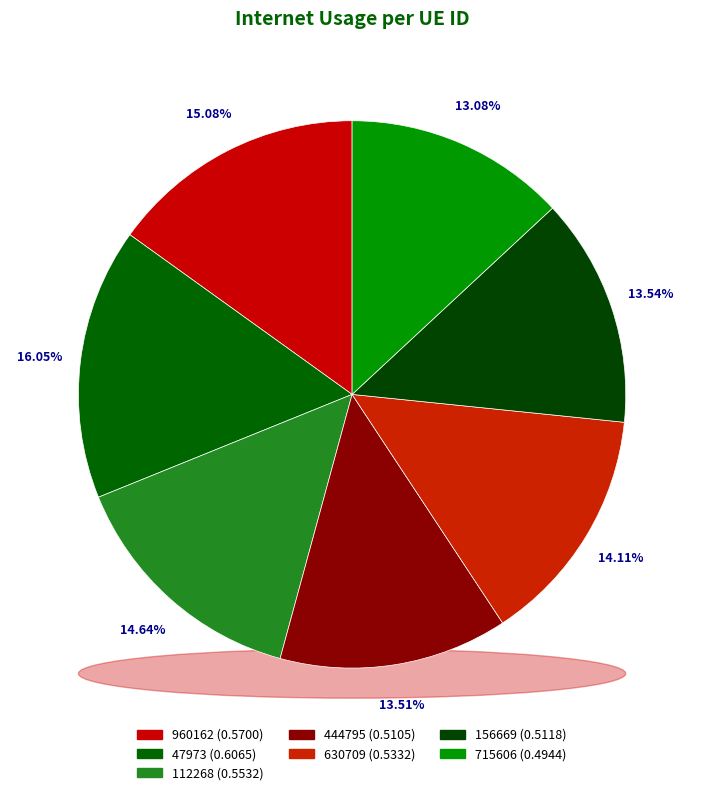

To the nearest percent, what is the difference between the largest and smallest slice percentages?

3%